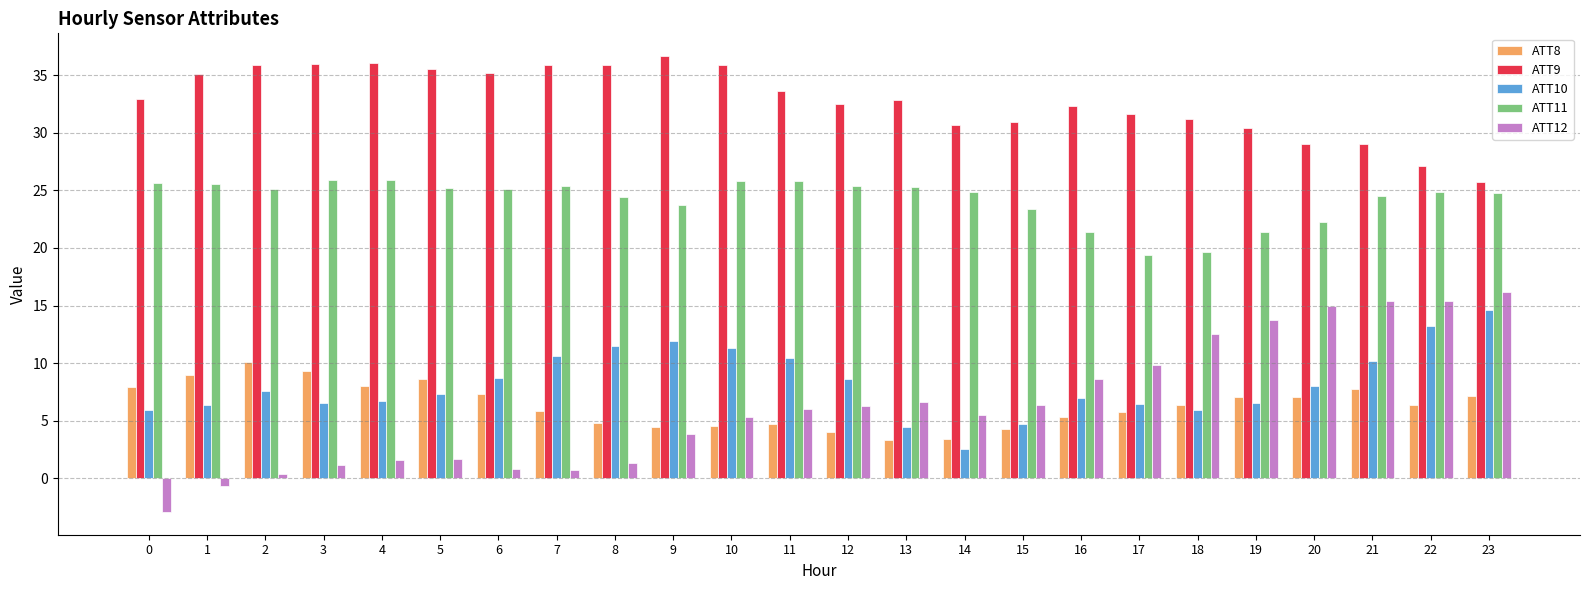

Is the value of ATT10 at 13 greater than the value of ATT11 at 17?

No